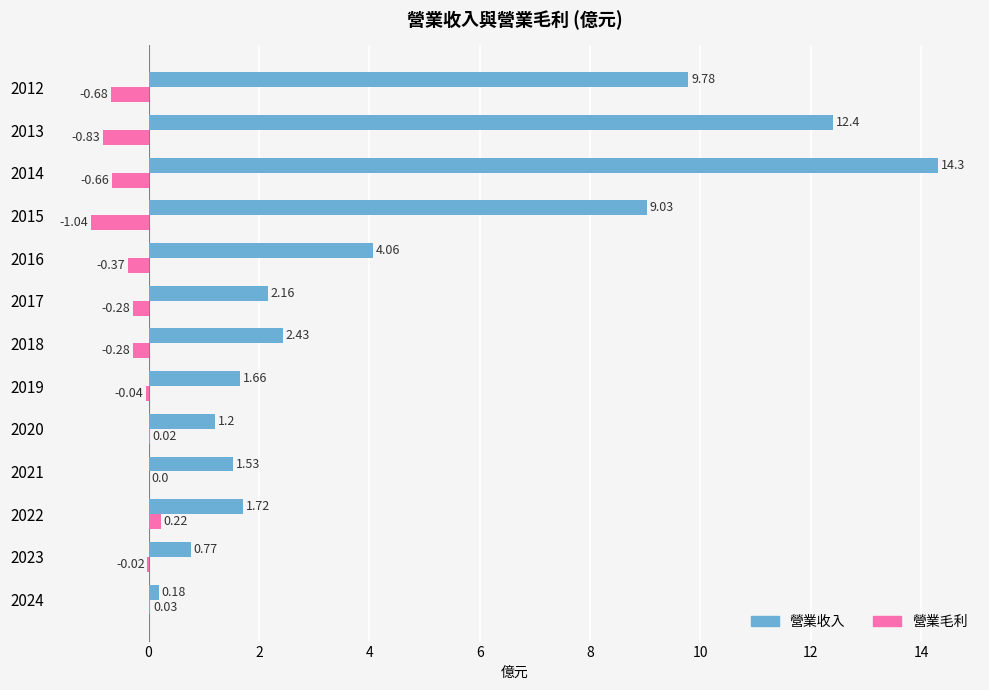

Which series has the largest total across all categories?

營業收入